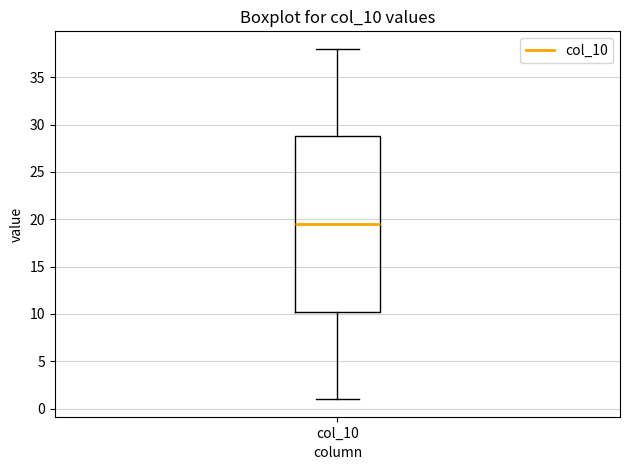

Read this box plot against the y-axis: the position of the median line, the range covered by the box, and the ends of both whiskers. The values are not printed on the chart, so give them approximately, as read against the axis.

median 19.5, box 10.5 to 29.0, whiskers 1.0 to 38.0